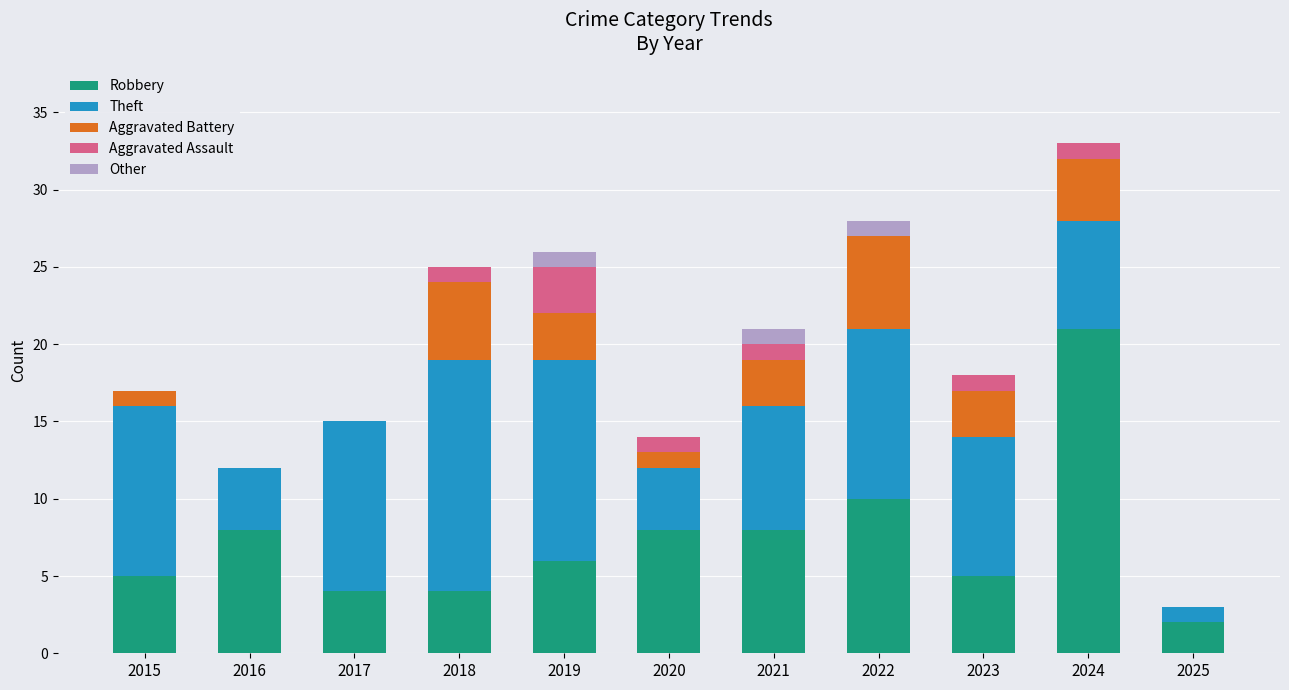

At which category is the sum across all series the highest?

2024